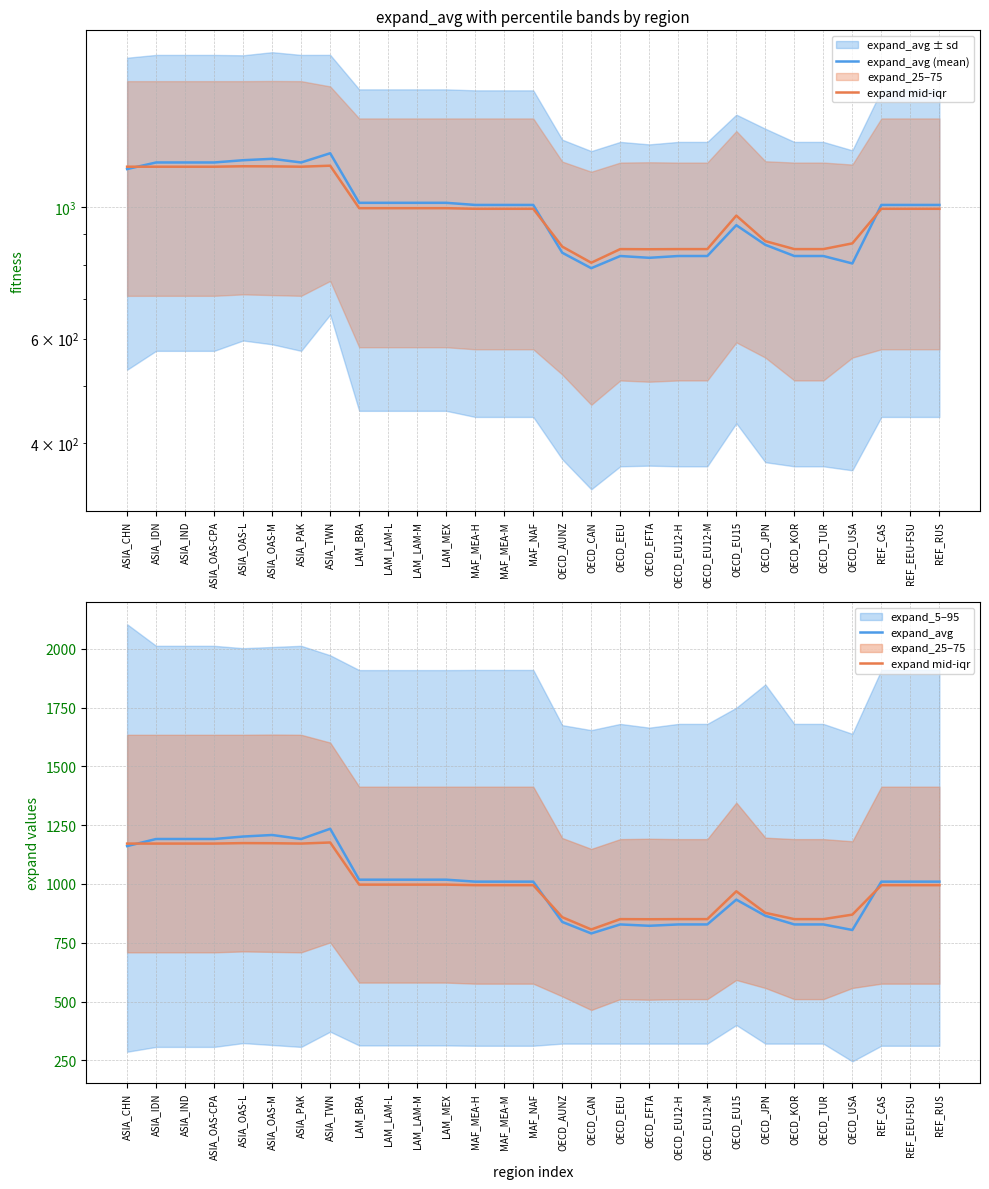

True or false: expand_avg (mean) and expand_avg cross at least once.

False